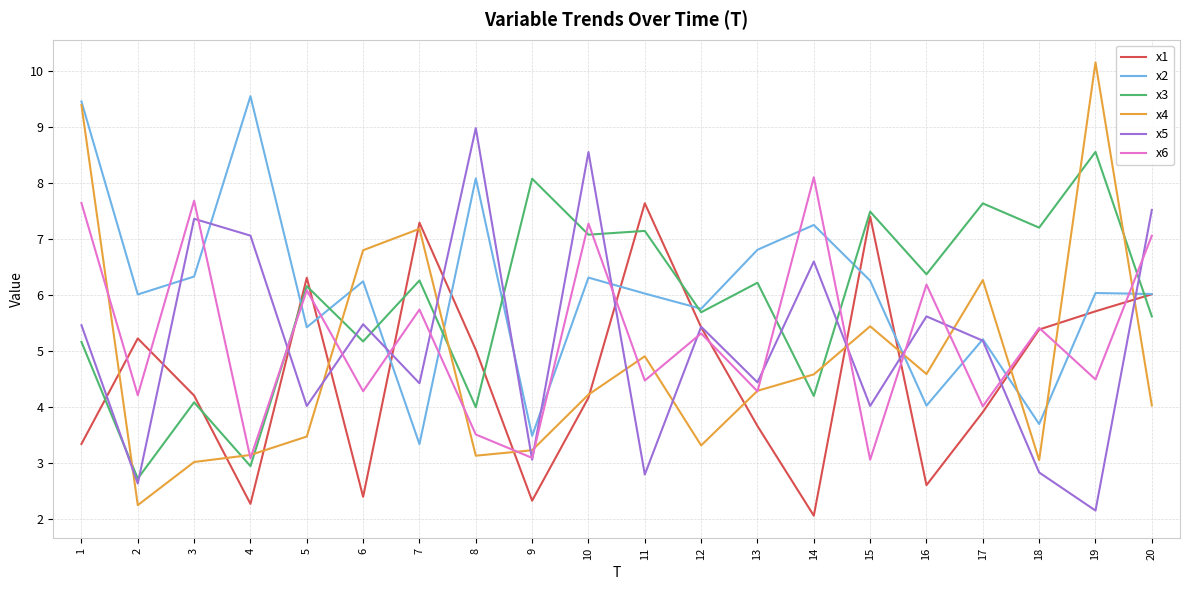

How many times do x3 and x5 cross each other?

12